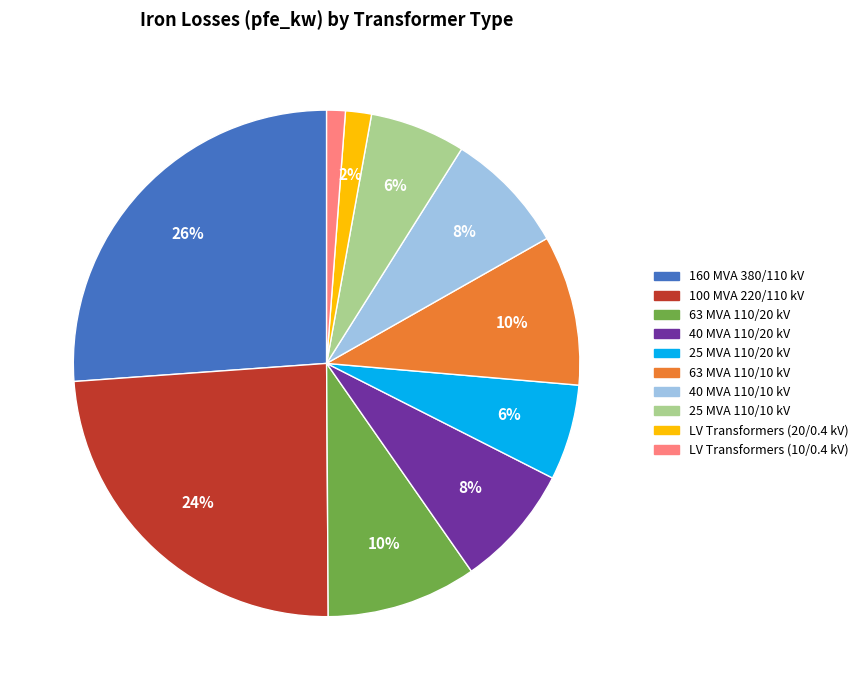

Does any single category account for the majority?

No